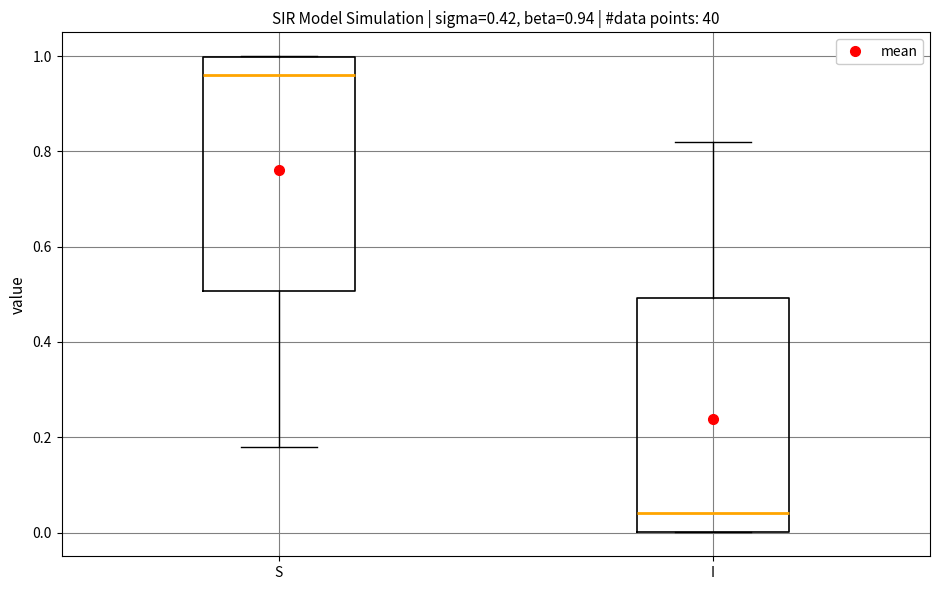

Which box has the highest median line?

S